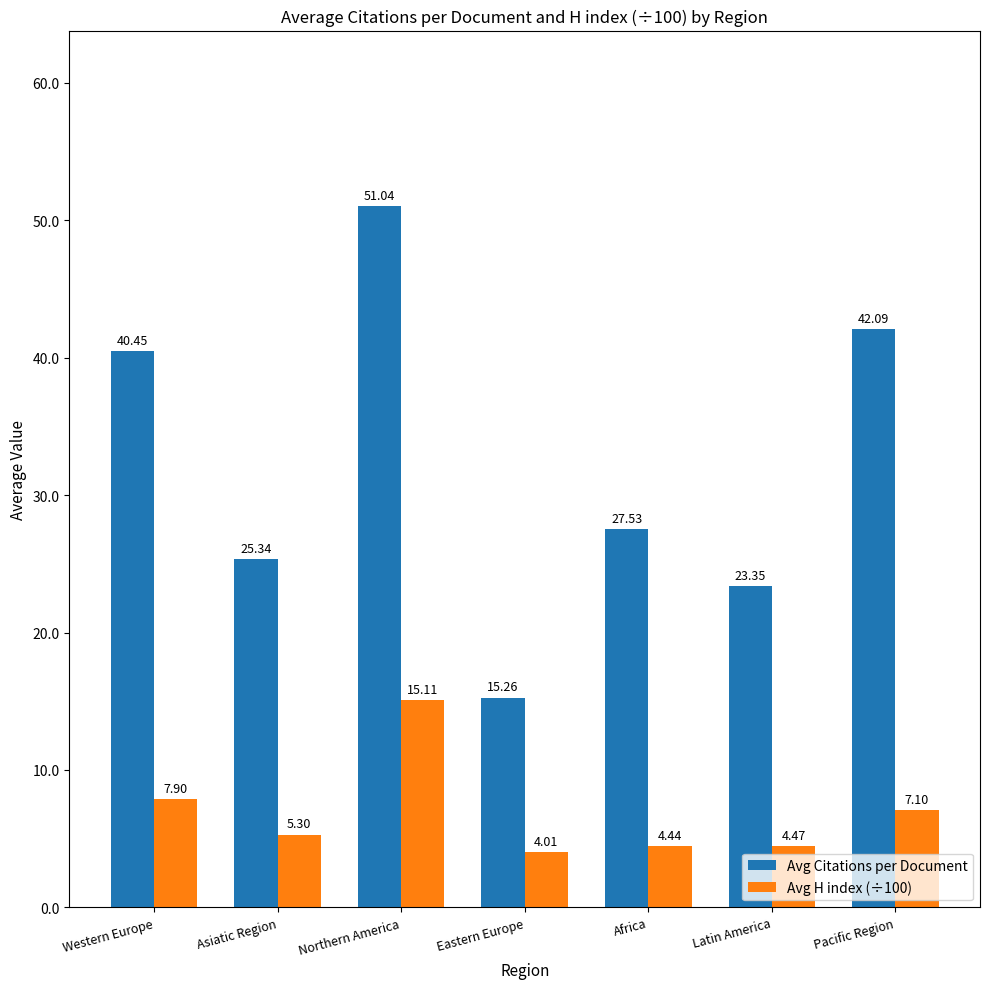

At how many categories does at least one series exceed 25?

5